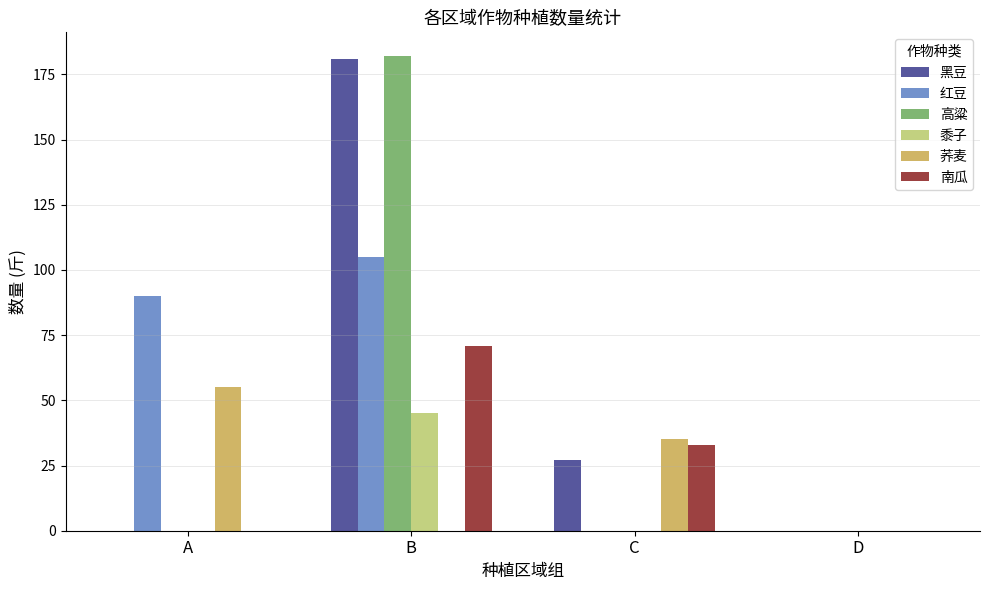

Which series changed the most between B and D?

高粱